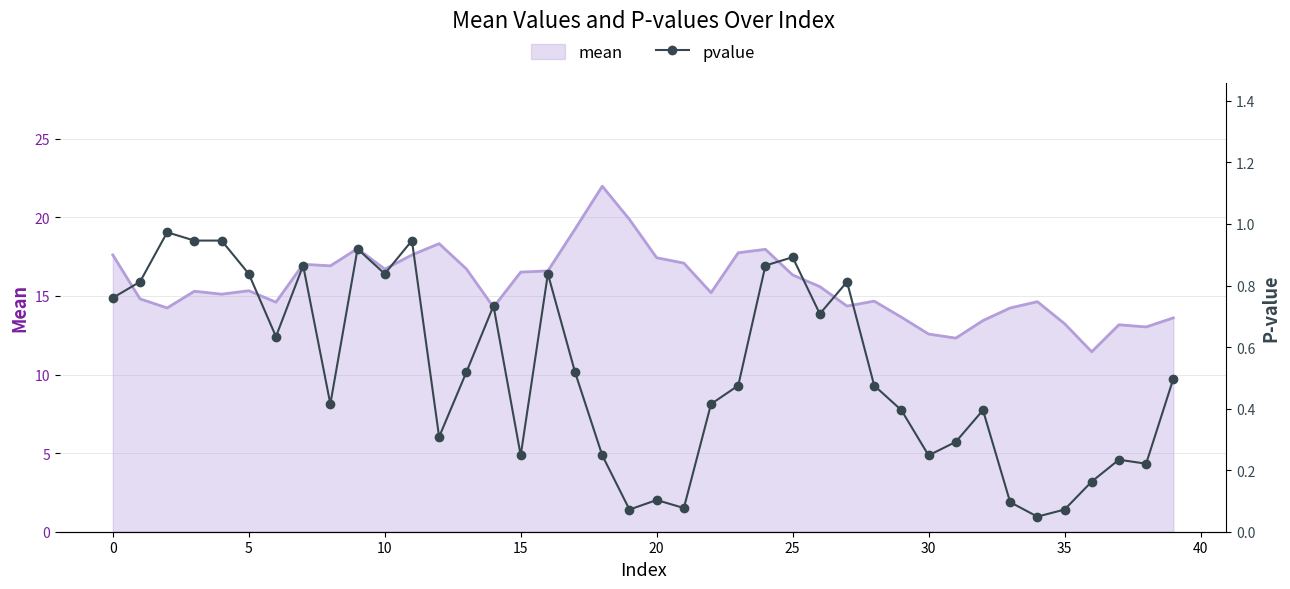

What is the maximum value for mean?

22.0